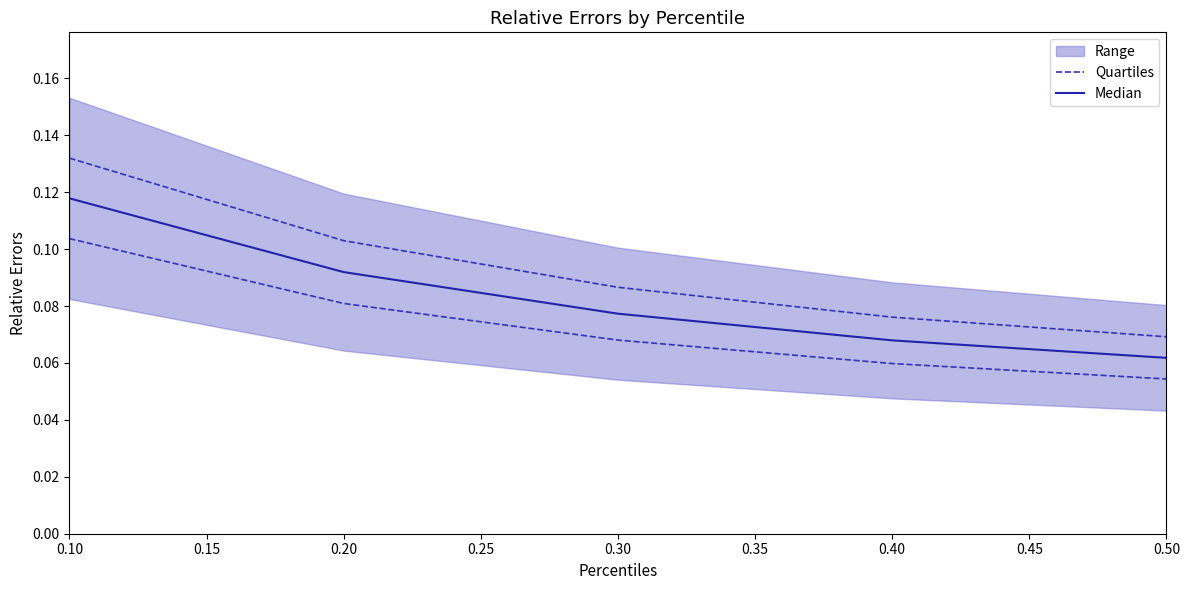

Which category has the highest value across all series?

0.10